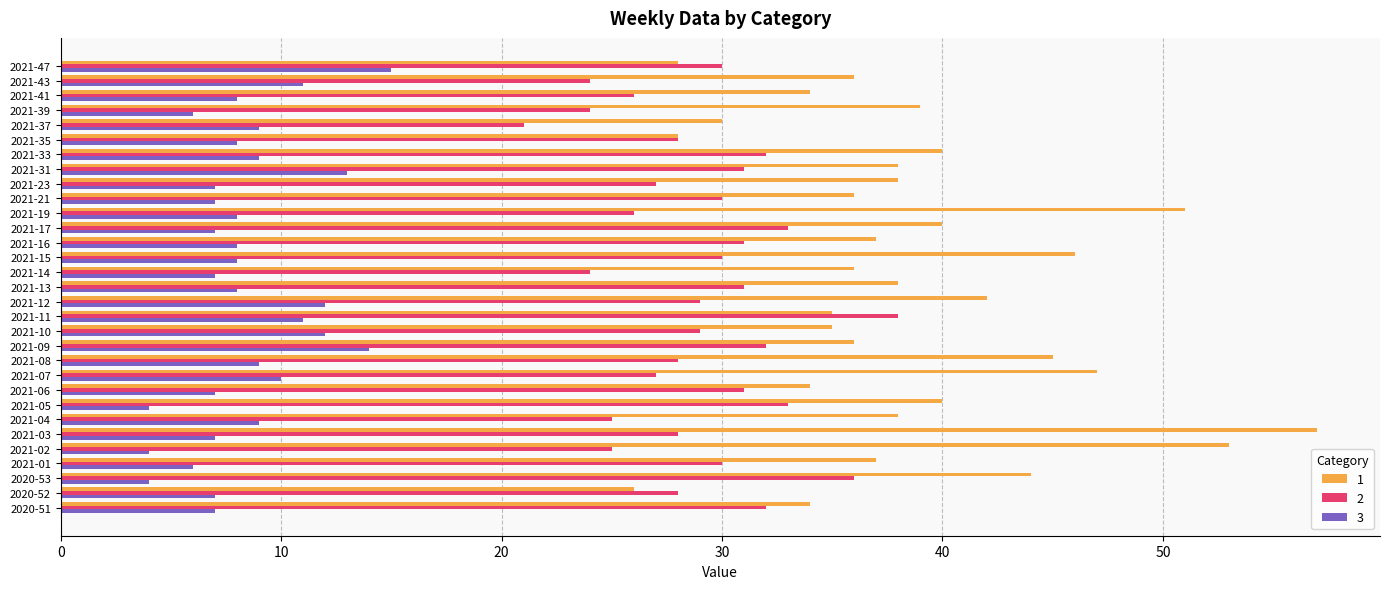

At how many categories does at least one series exceed 50?

3